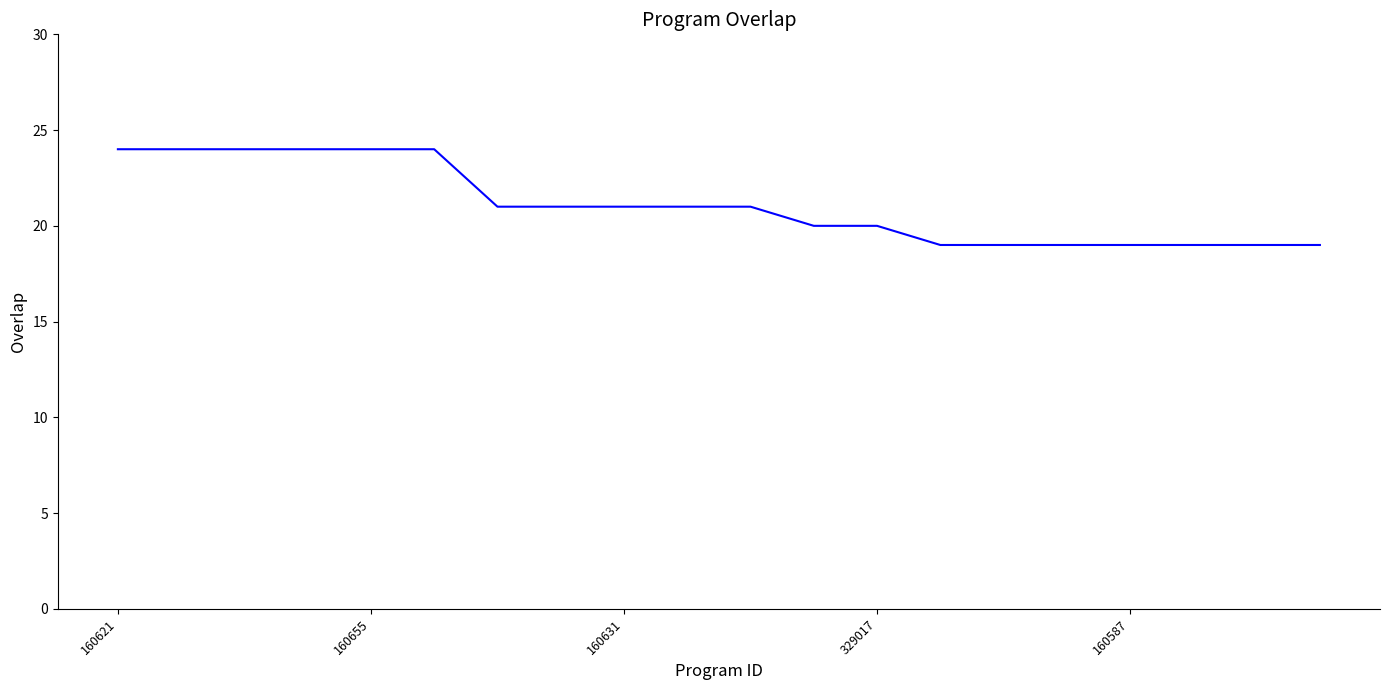

What is the difference between the maximum and minimum values?

5